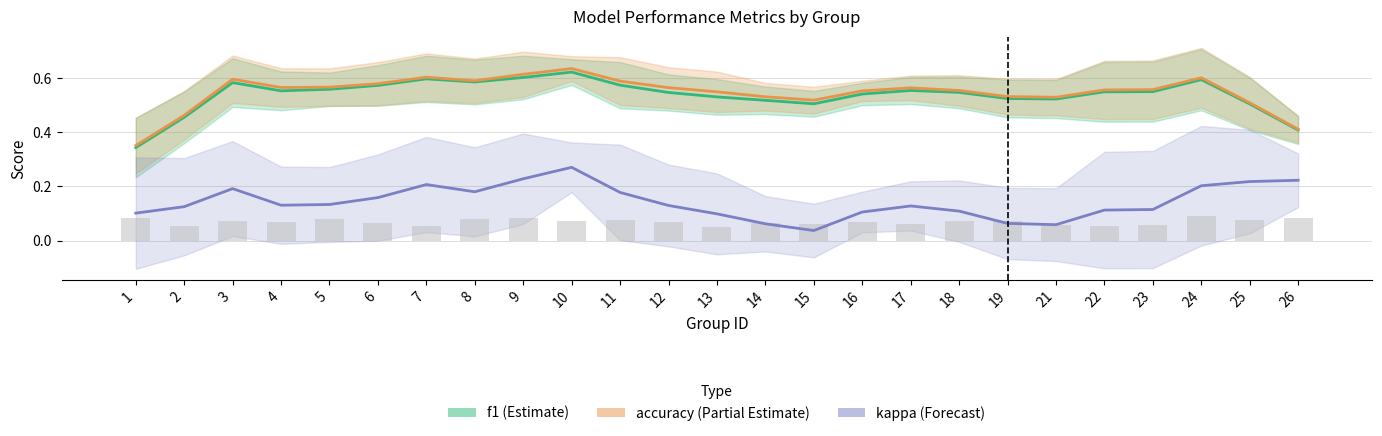

True or false: kappa has a value of 0.1 at 23.

True